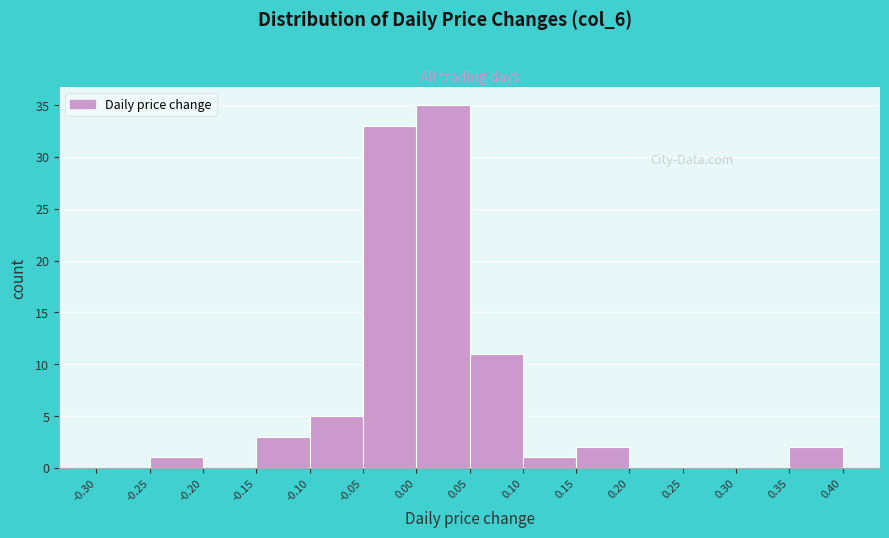

What is the height of the bar covering 0.00 to 0.05 on the x-axis? The values are not printed on the chart, so give them approximately, as read against the axis.

35